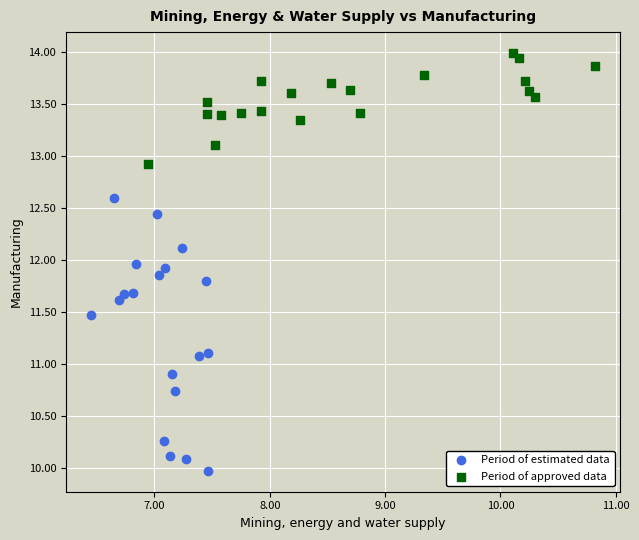

What are all the series names shown in the legend?

Period of estimated data, Period of approved data